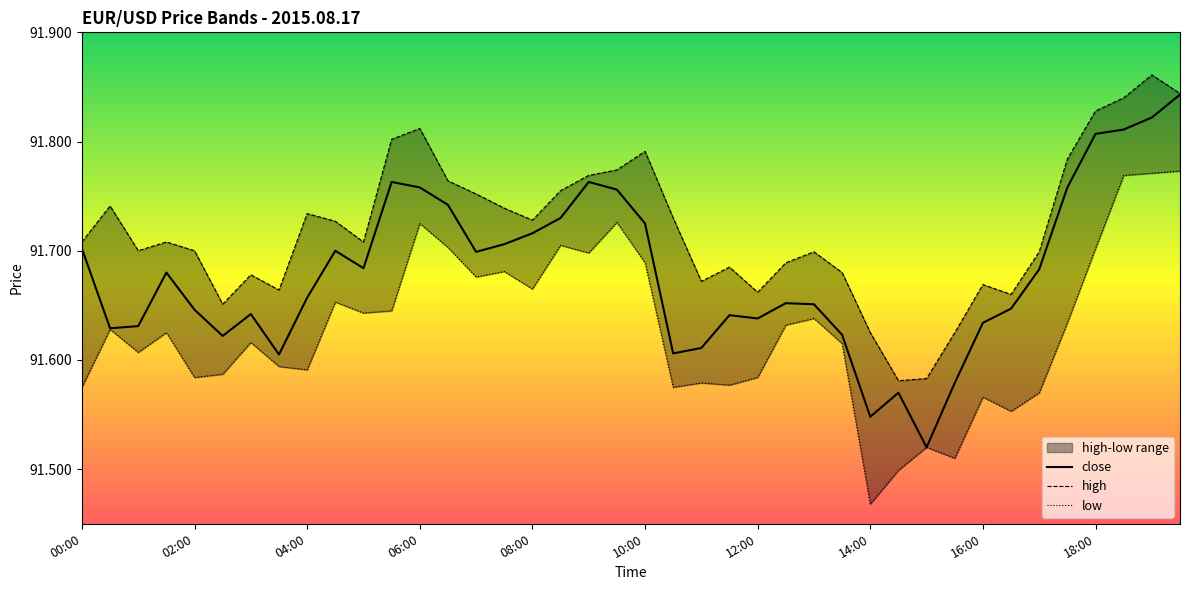

How many high values are between 91 and 92?

40